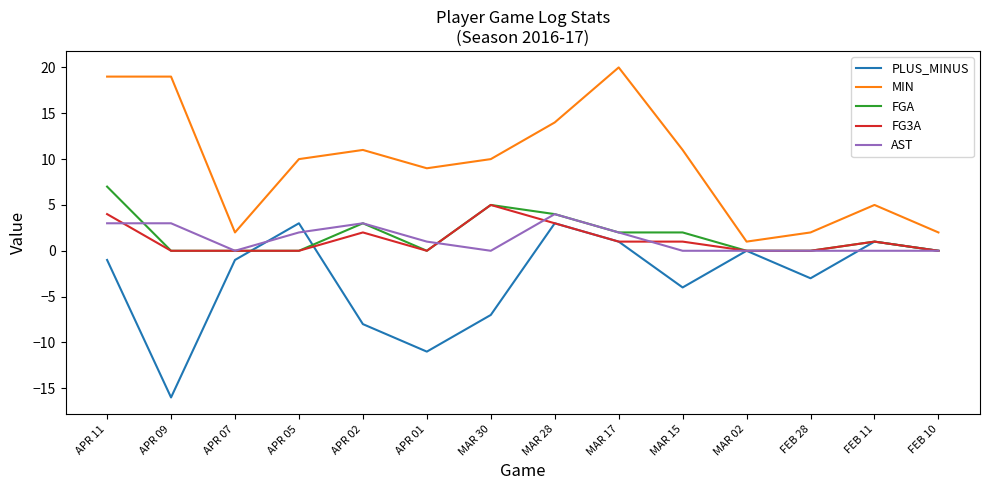

Which series changed the most between APR 07 and MAR 15?

MIN